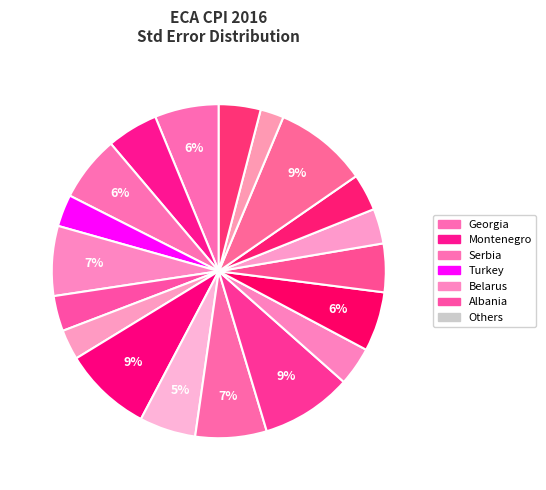

How many slices are in this pie chart?

19